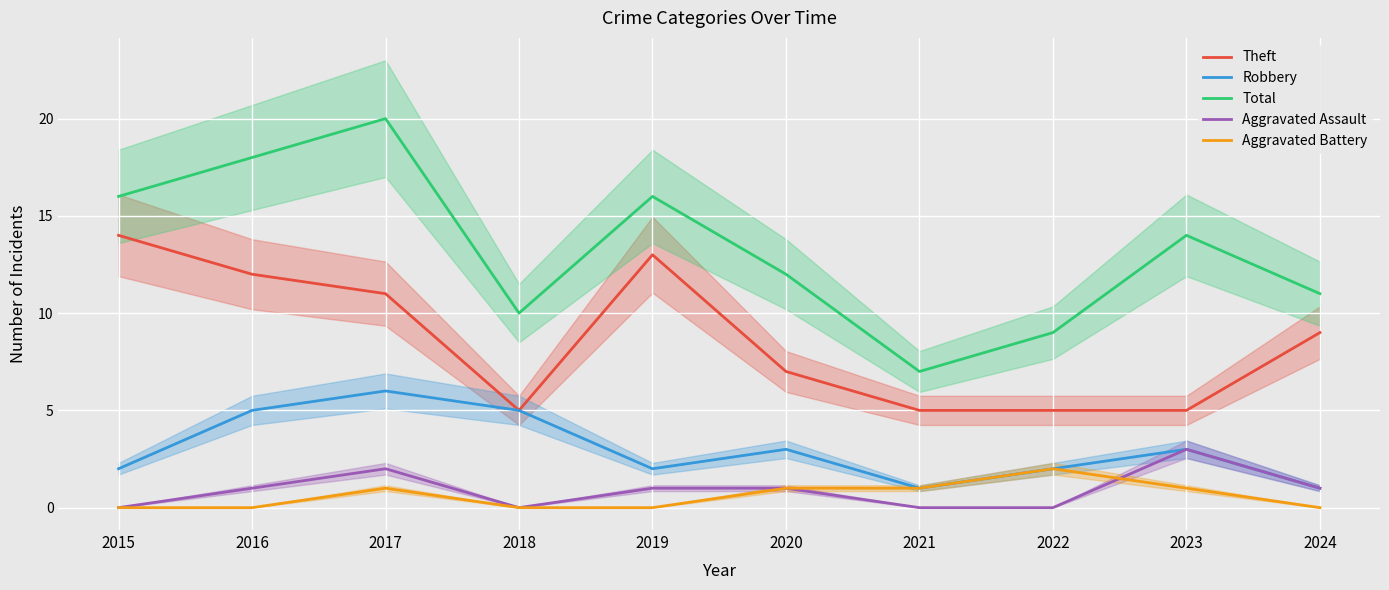

List the series in order of their peak value, lowest first.

Aggravated Battery, Aggravated Assault, Robbery, Theft, Total